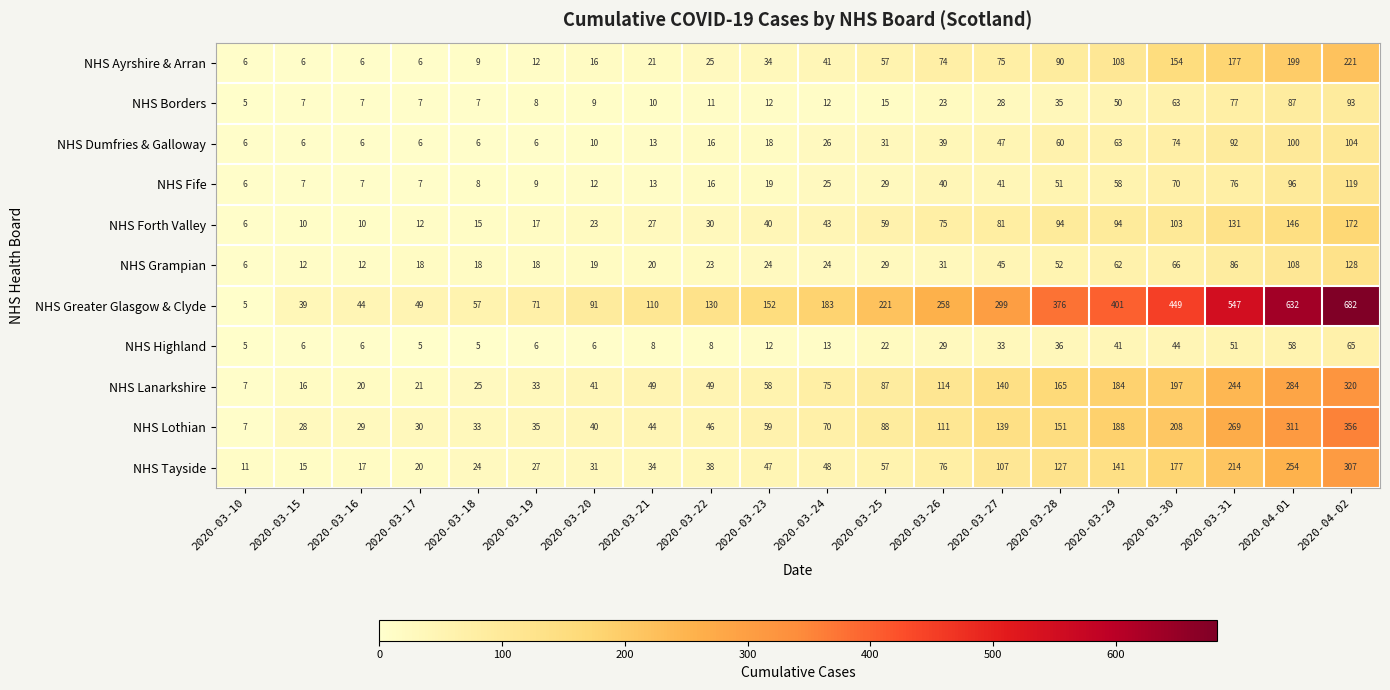

How many values in the NHS Highland series are below 13?

10